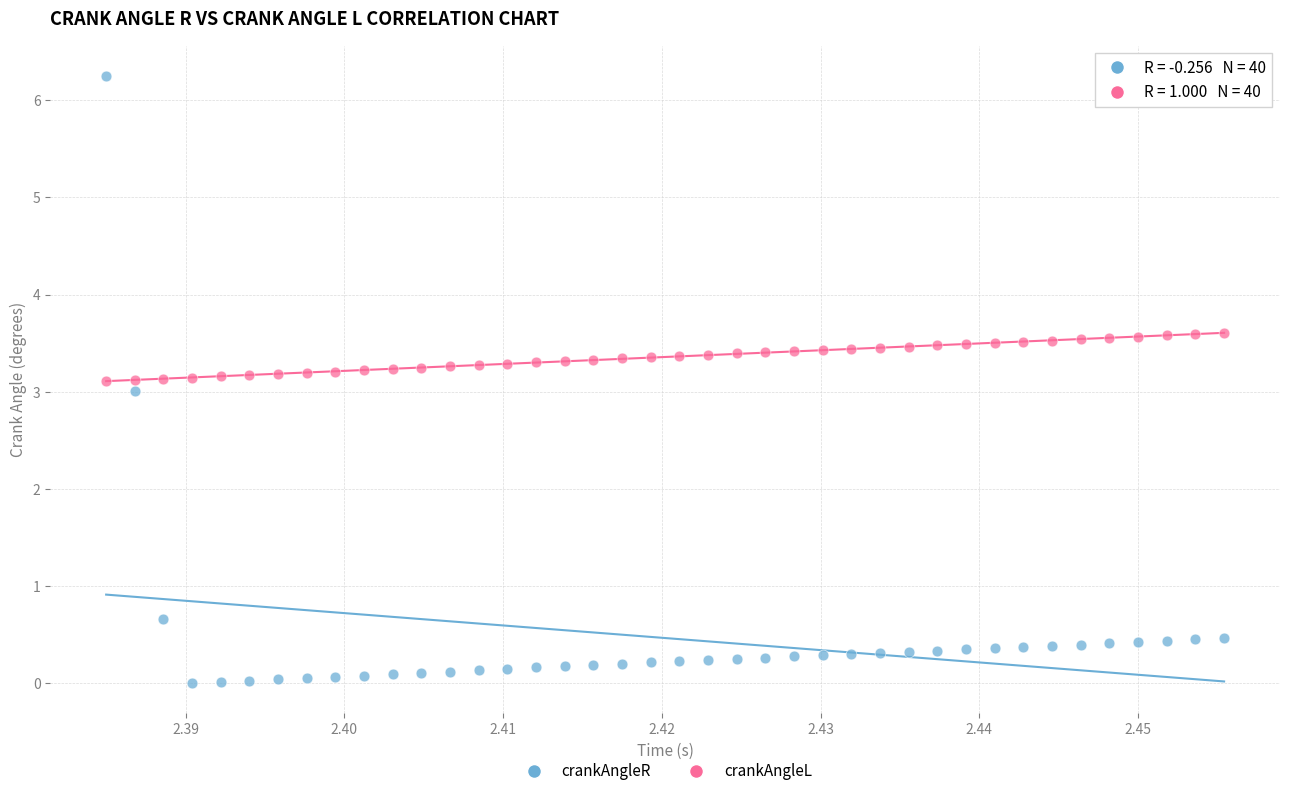

What are all the series names shown in the legend?

crankAngleR, crankAngleL